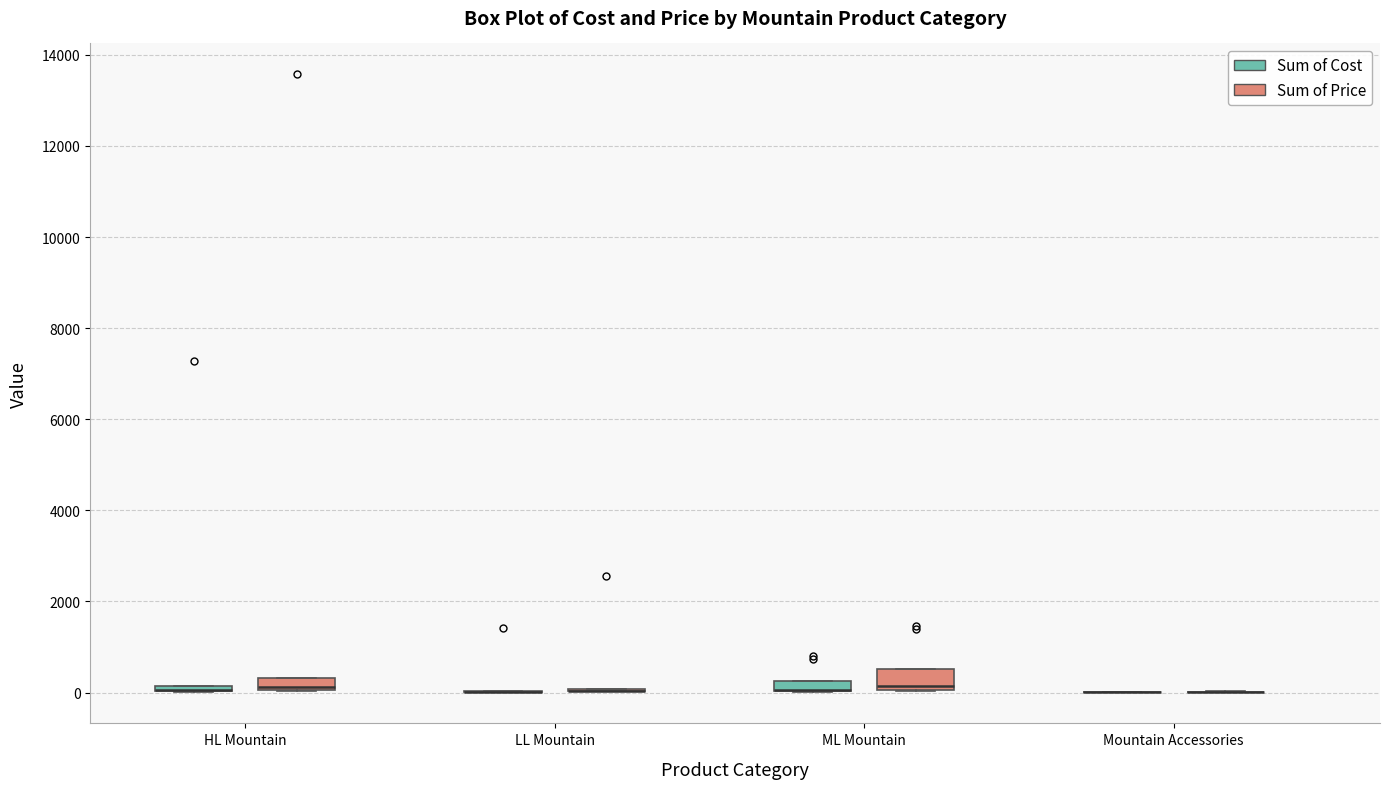

Which box is the tallest, from its lower edge to its upper edge?

ML Mountain (Sum of Price)